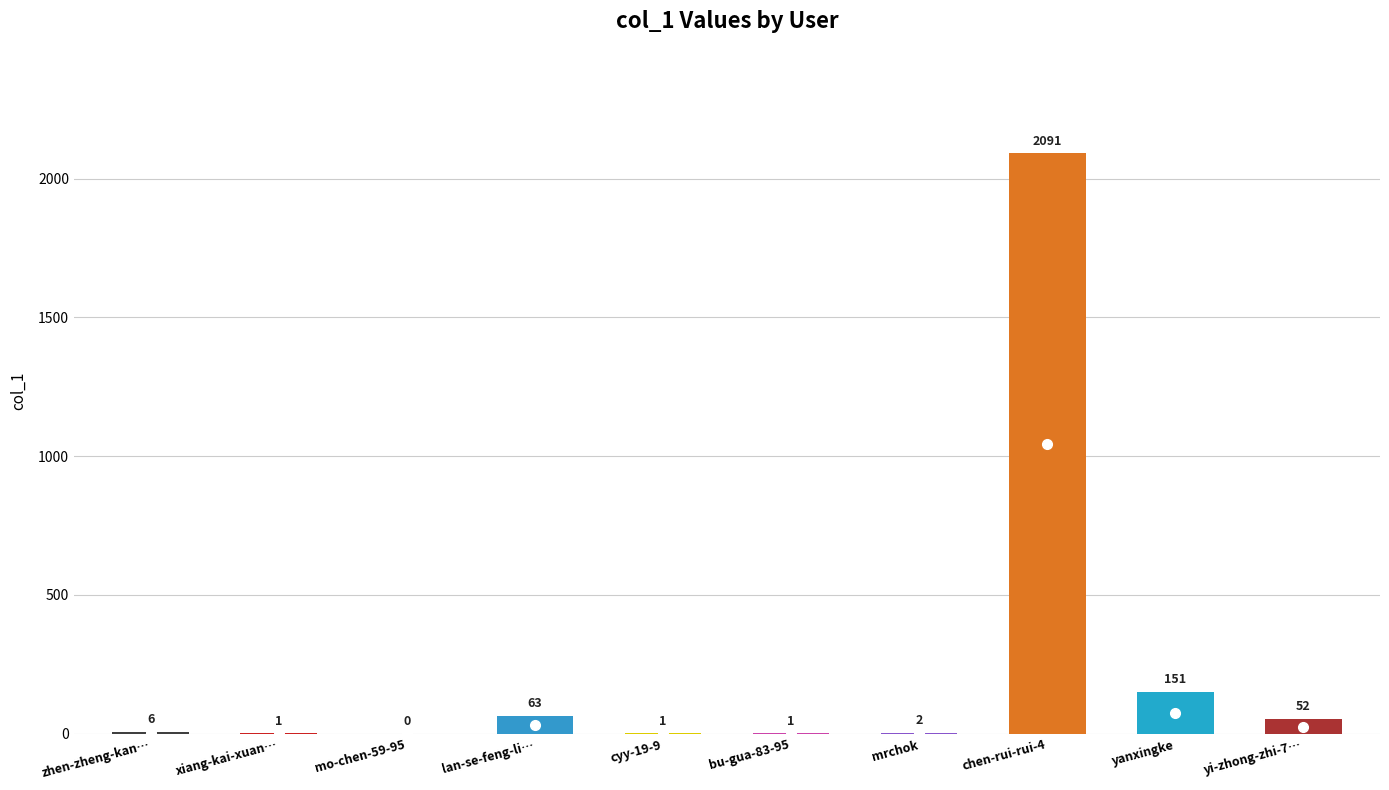

What is the value of the 10th bar from the left?

52